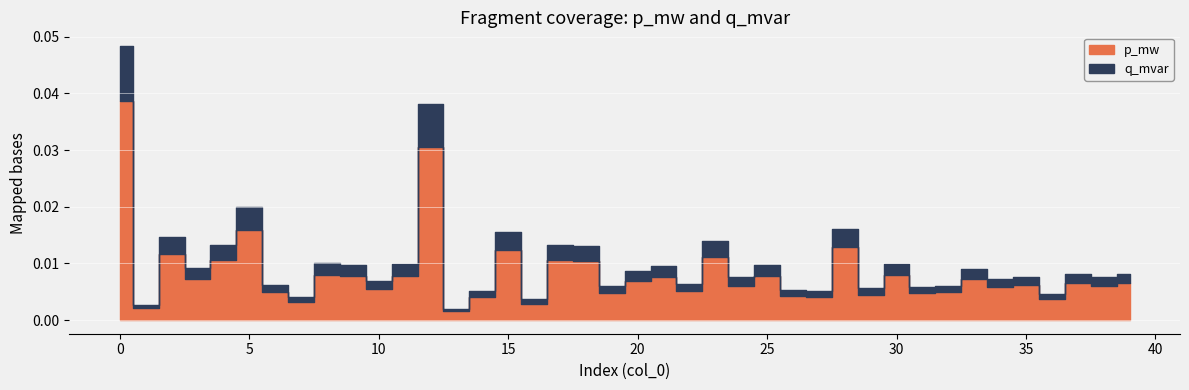

Does the chart display data point markers on the line(s)?

No